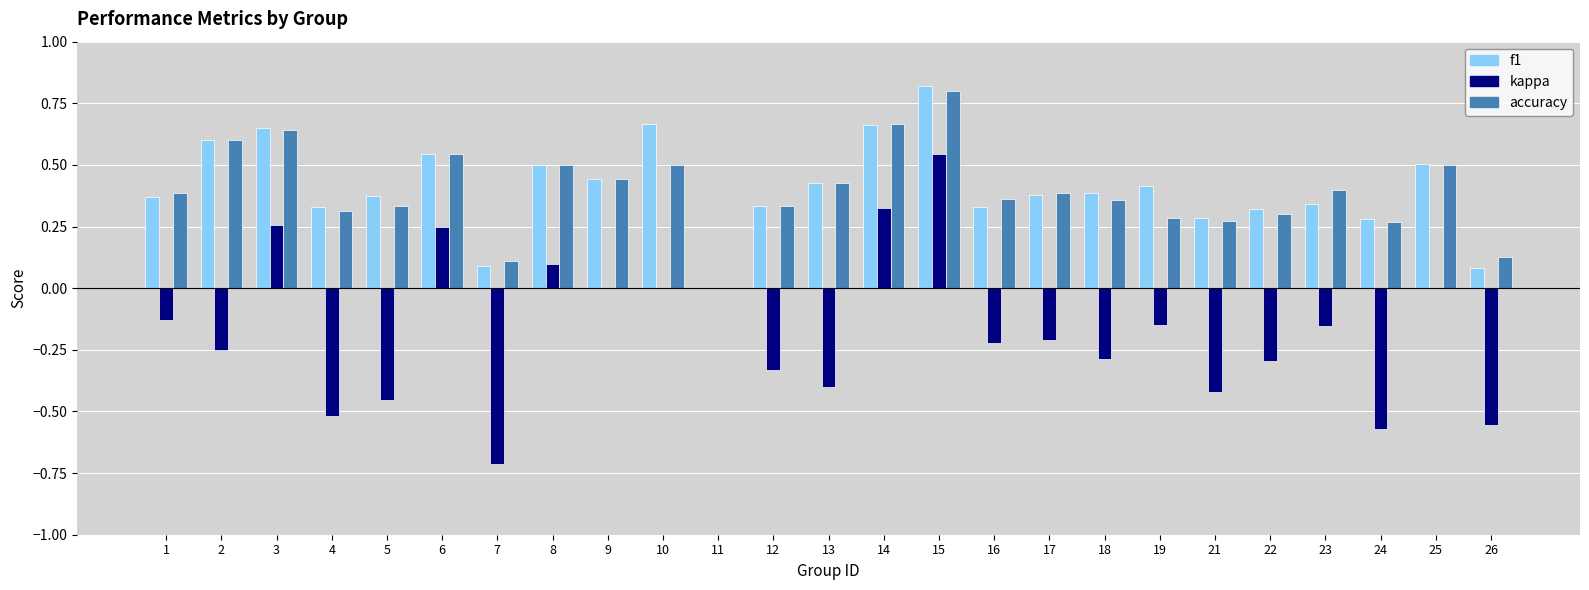

What is the sum of the kappa values at 21 and 12?

-0.8